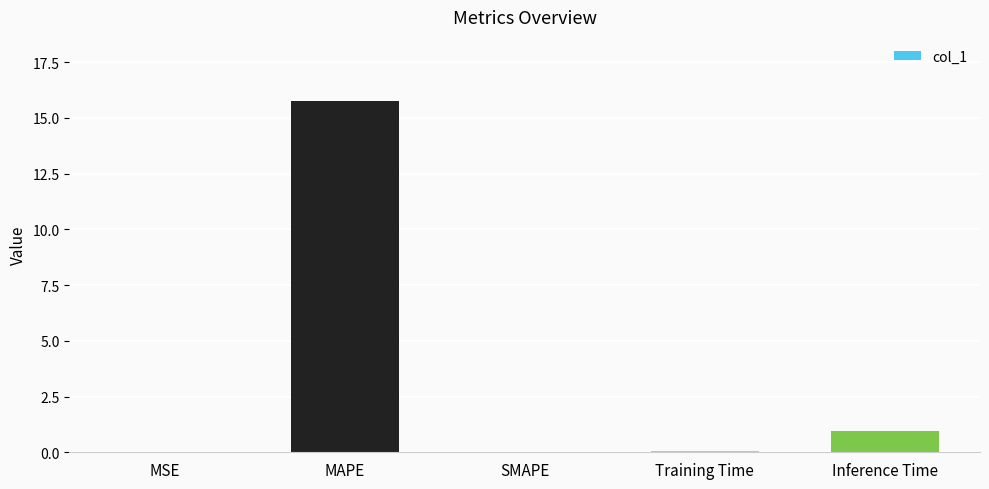

What is the average value?

3.4